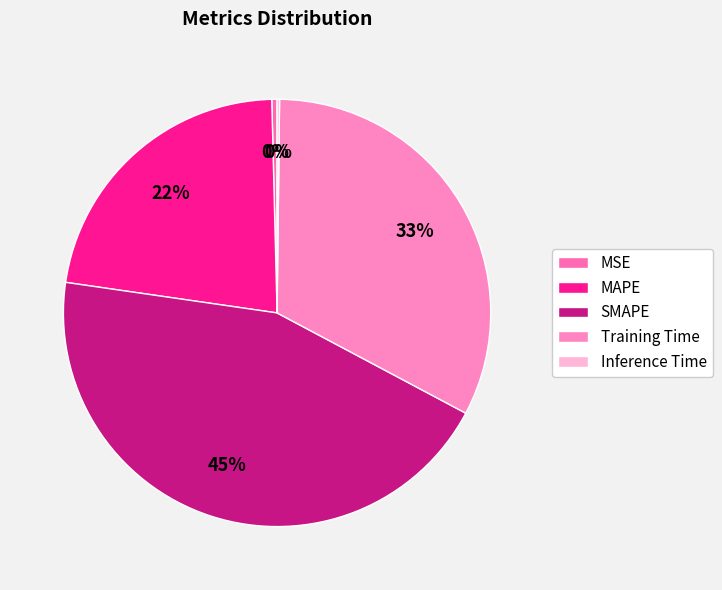

To the nearest percent, what percentage of the pie is Training Time?

33%